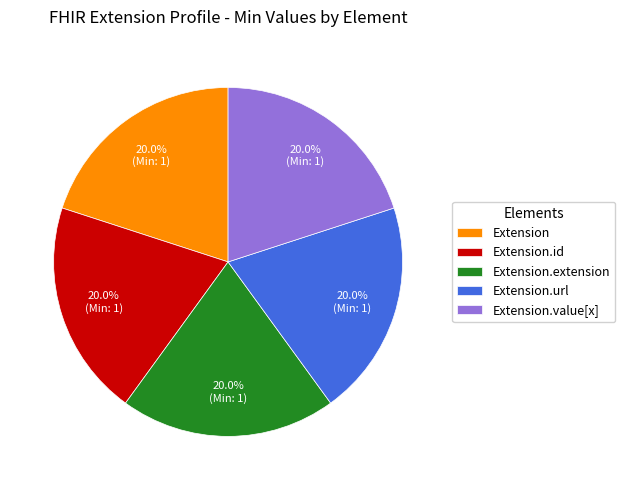

Is there any slice that represents more than half of the pie?

No